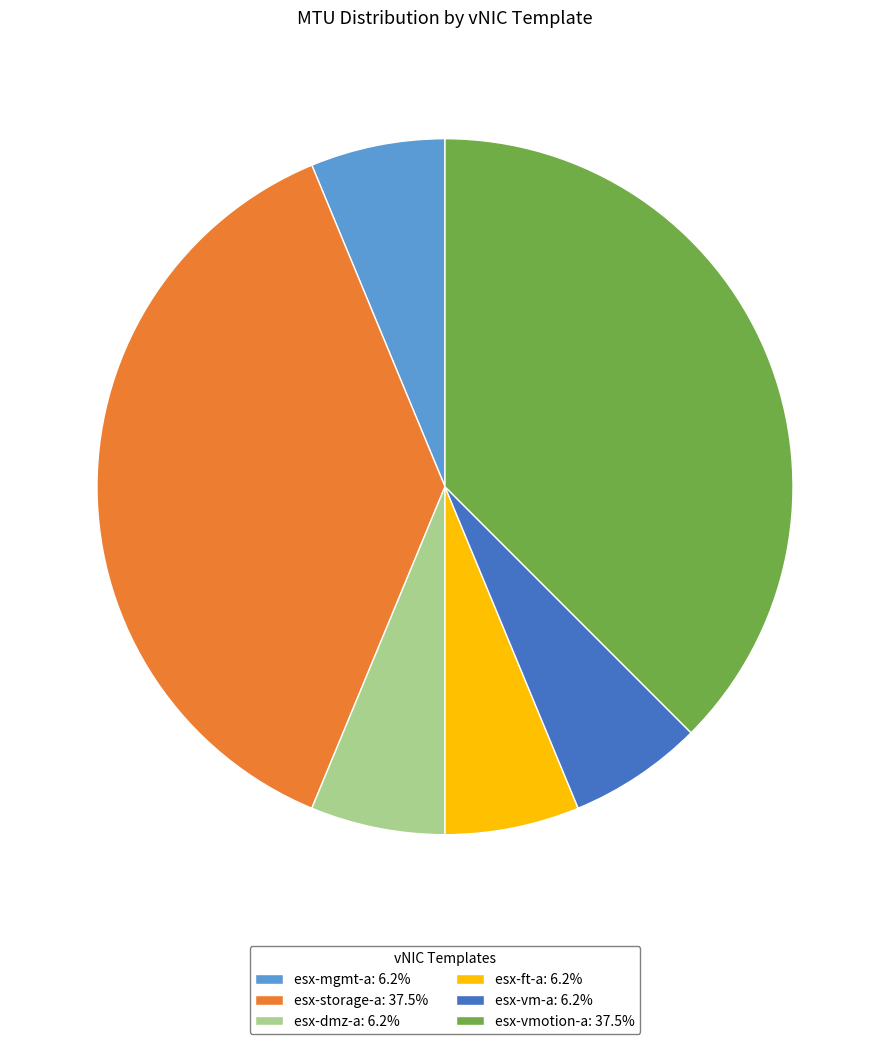

Count the number of slices in the pie.

6